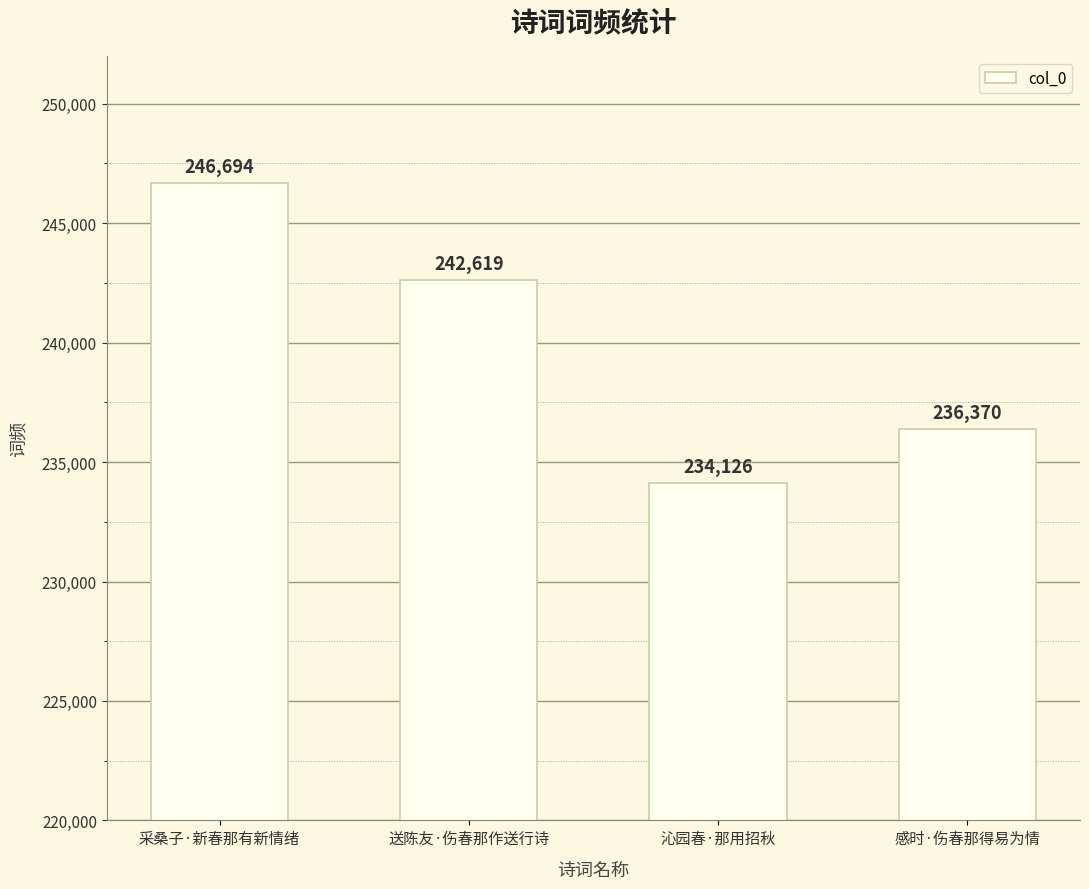

What is the average value?

239952